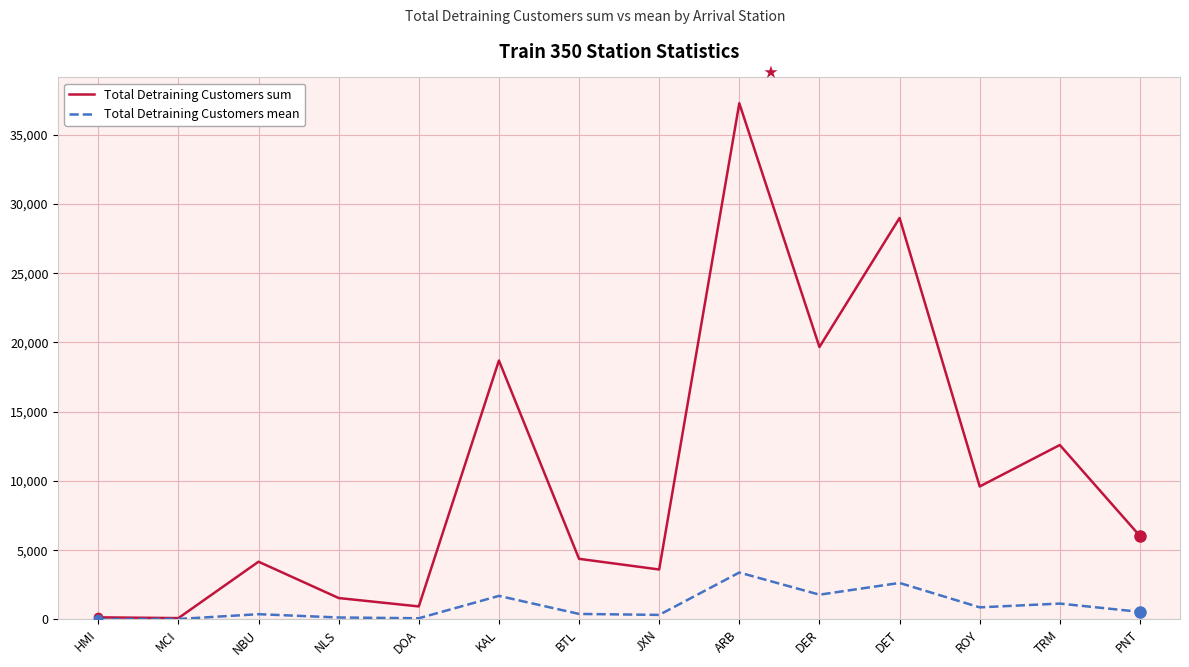

Which series has the largest total across all categories?

Total Detraining Customers sum